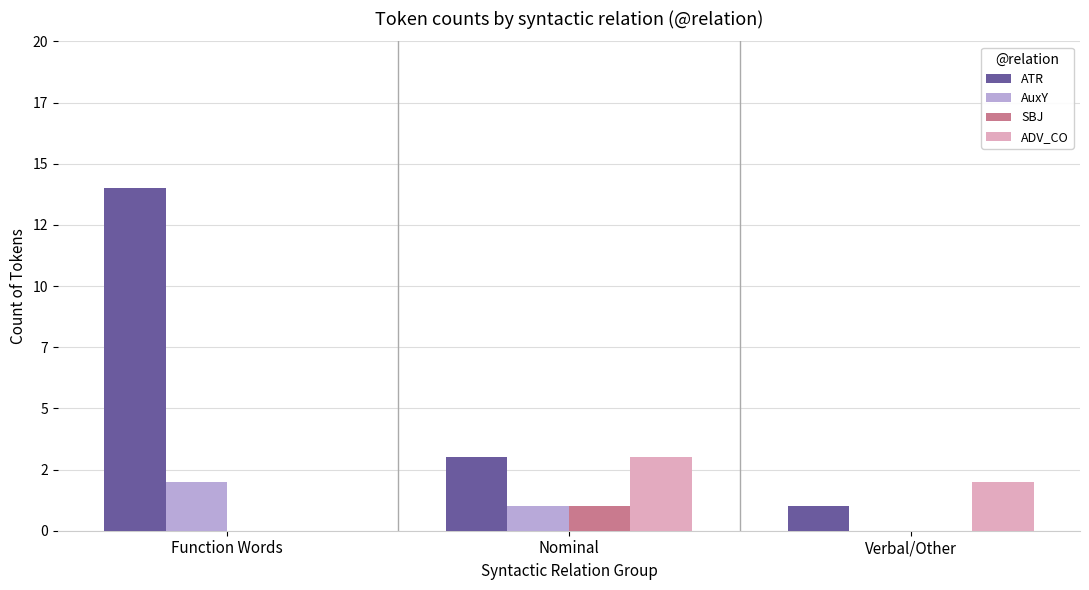

Are the bars horizontal?

No